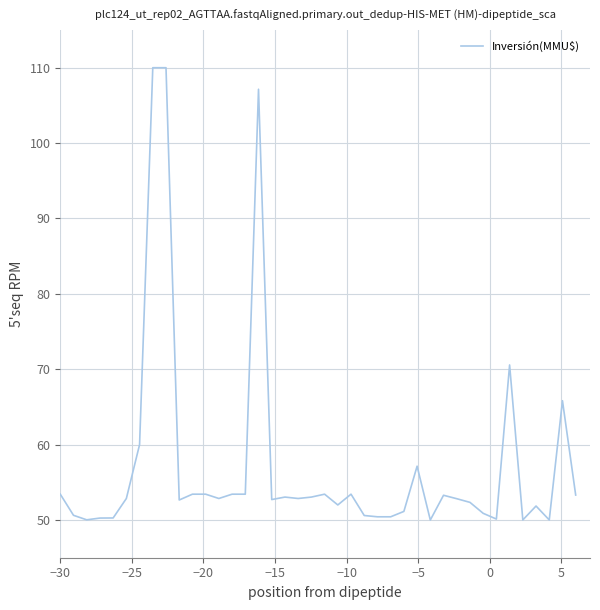

What is the maximum value shown in the chart?

110.0